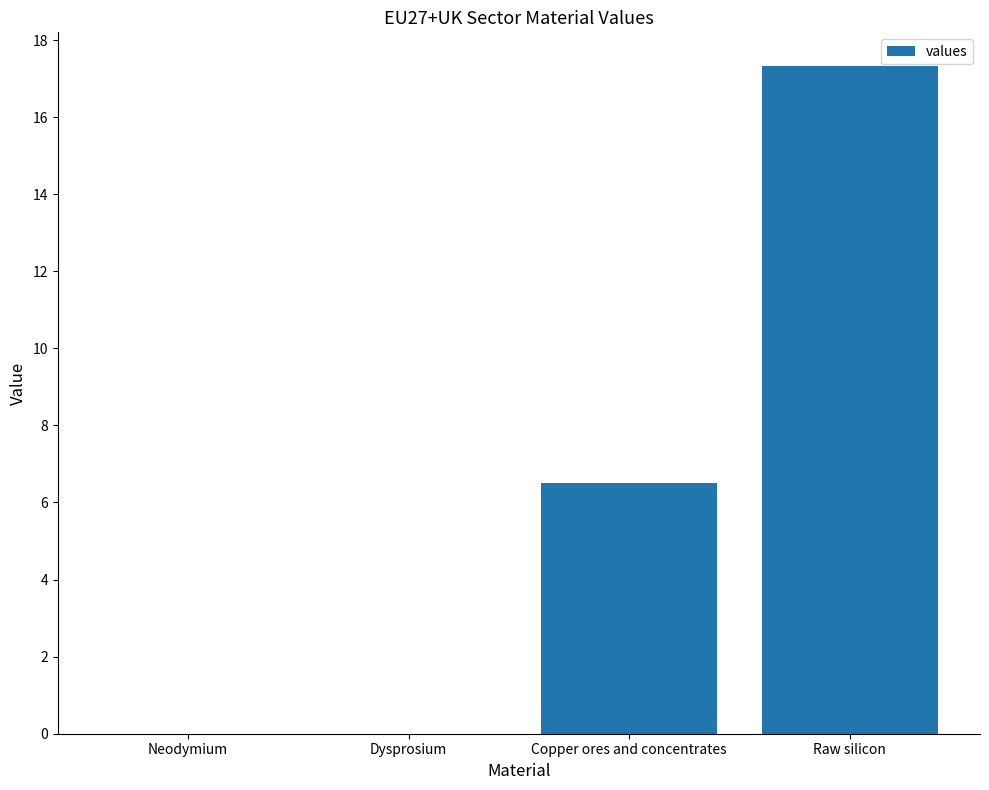

At which label is the value closest to 8?

Copper ores and concentrates